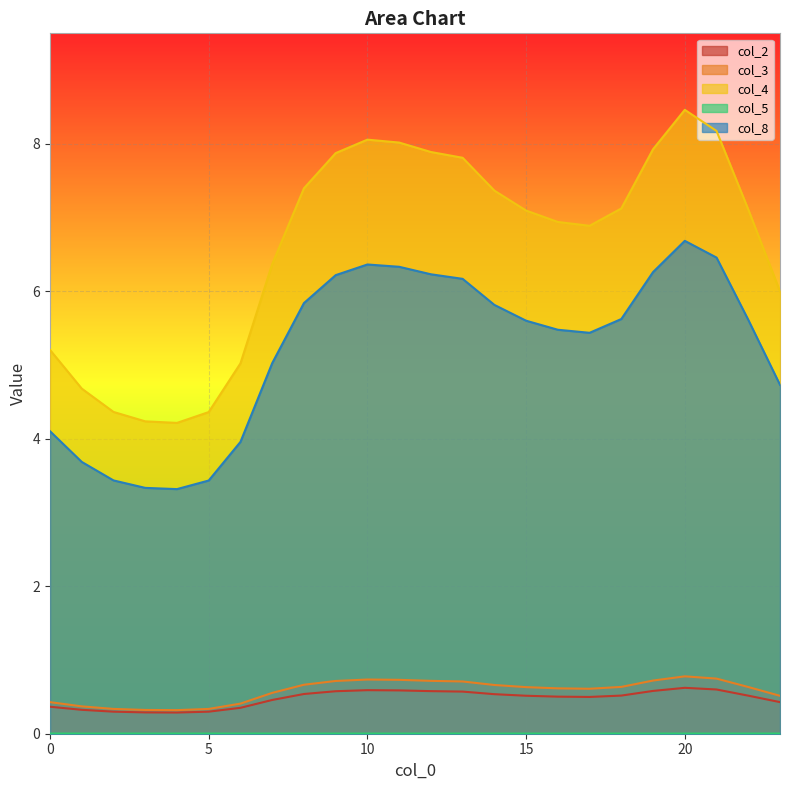

How many interior local valleys does the 2 series have?

2